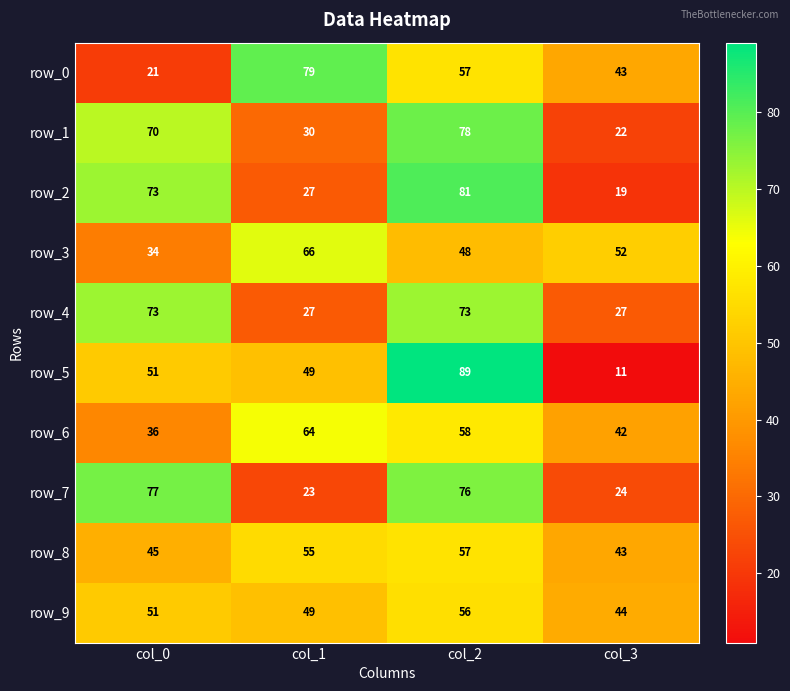

Which category has the highest value across all series?

col_2